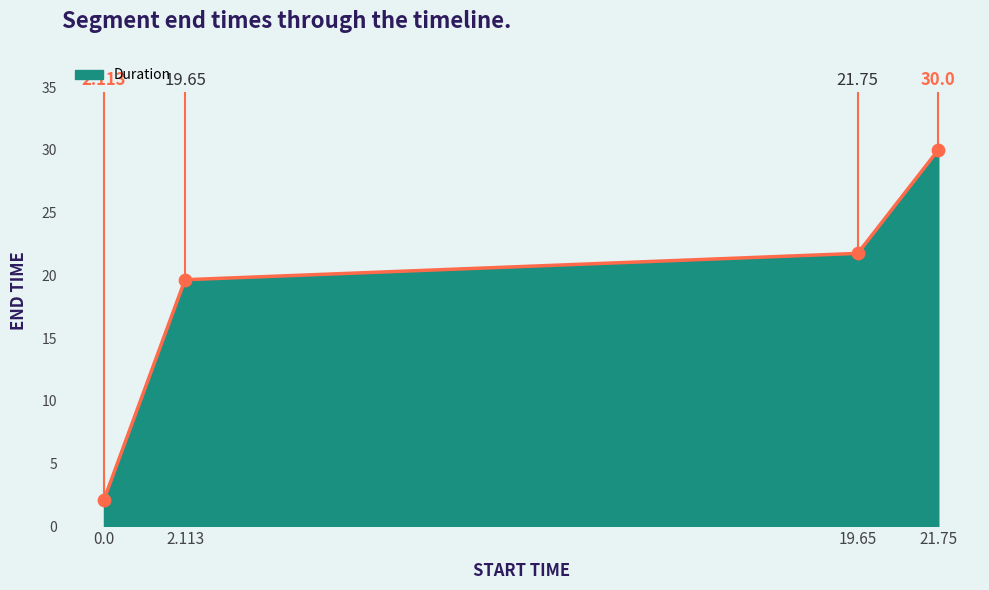

Which has a higher value, 21.75 or 19.65?

21.75